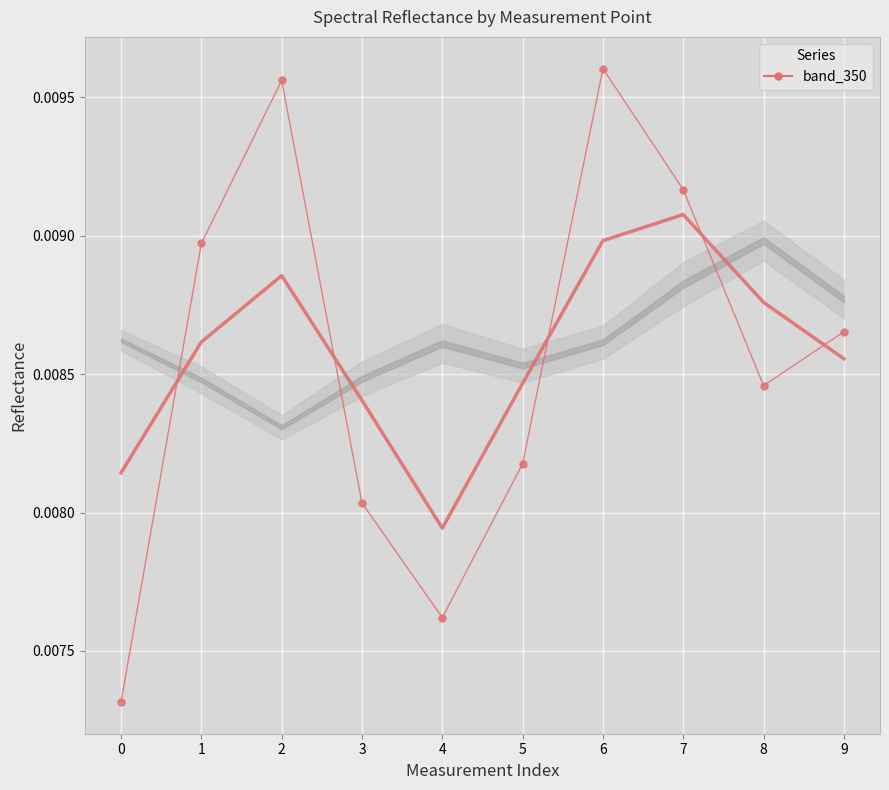

How many categories are shown in the chart?

10